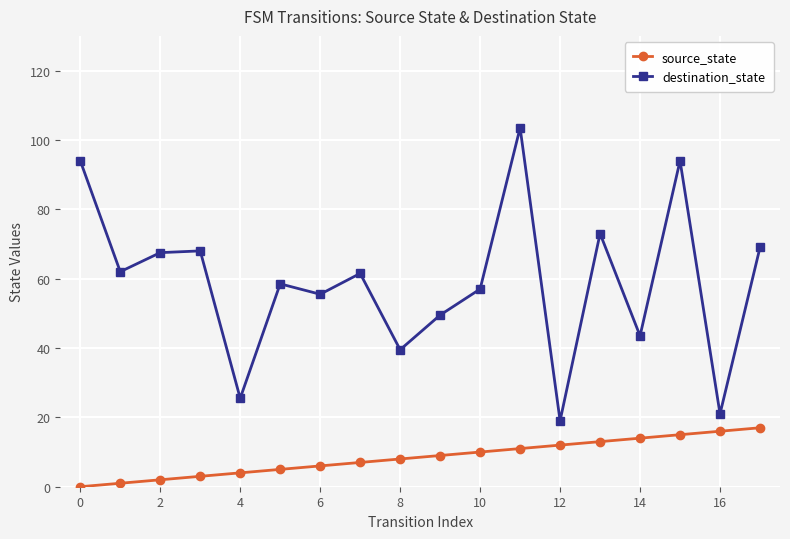

True or false: destination_state and source_state cross at least once.

False